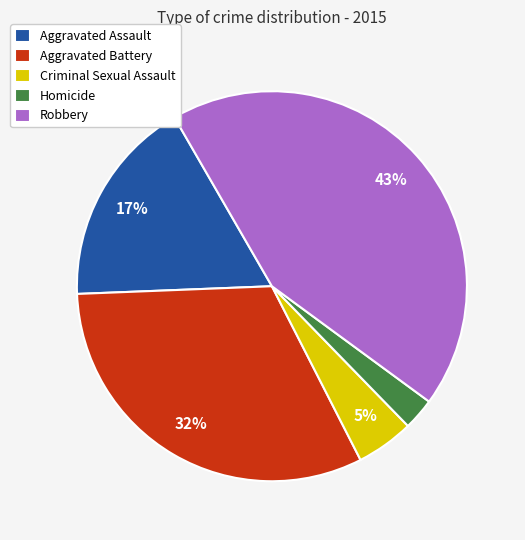

To the nearest percent, what is the difference between the Aggravated Assault and Robbery slice percentages?

26%